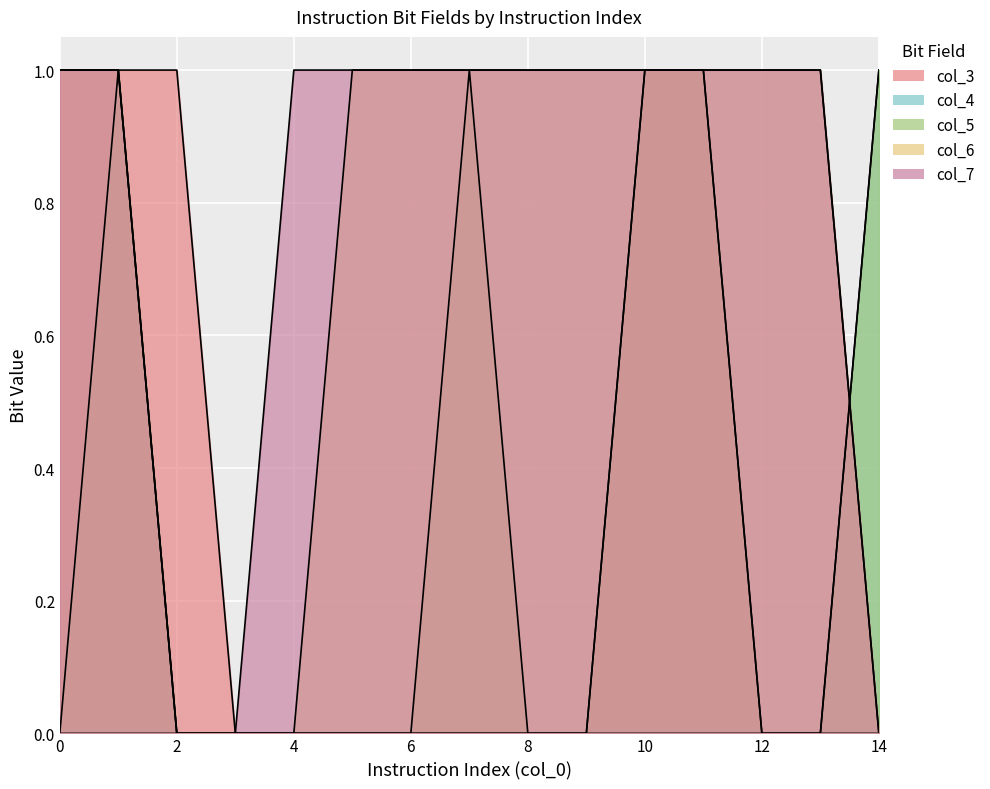

Is the value of col_4 at 14 greater than the value of col_6 at 11?

No